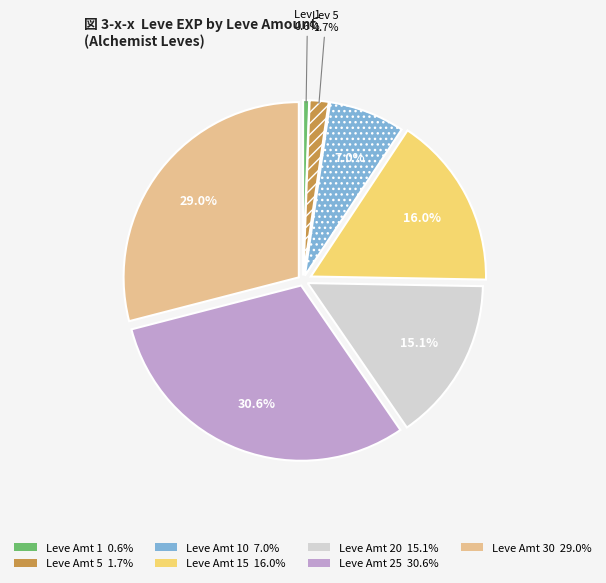

Is there a majority slice in this chart?

No